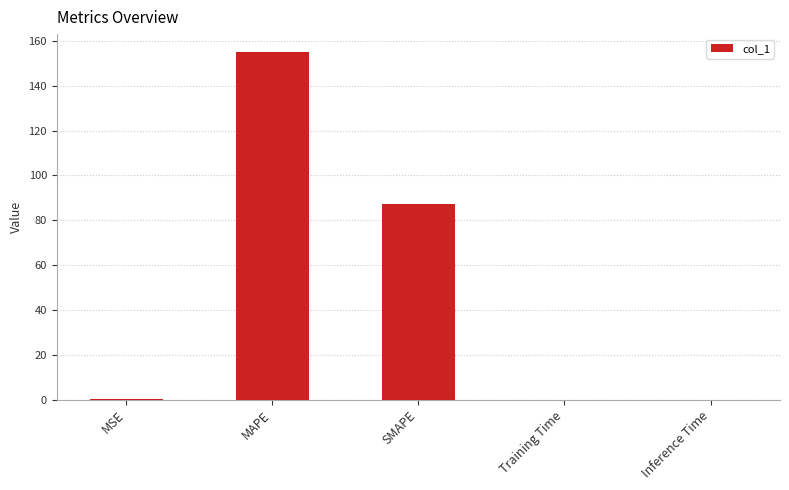

What is the greatest value displayed?

155.2